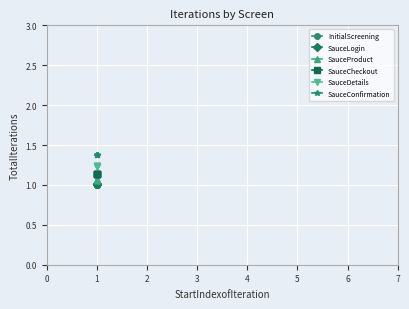

The value of SauceConfirmation at 2 is 2.5. True or false?

False